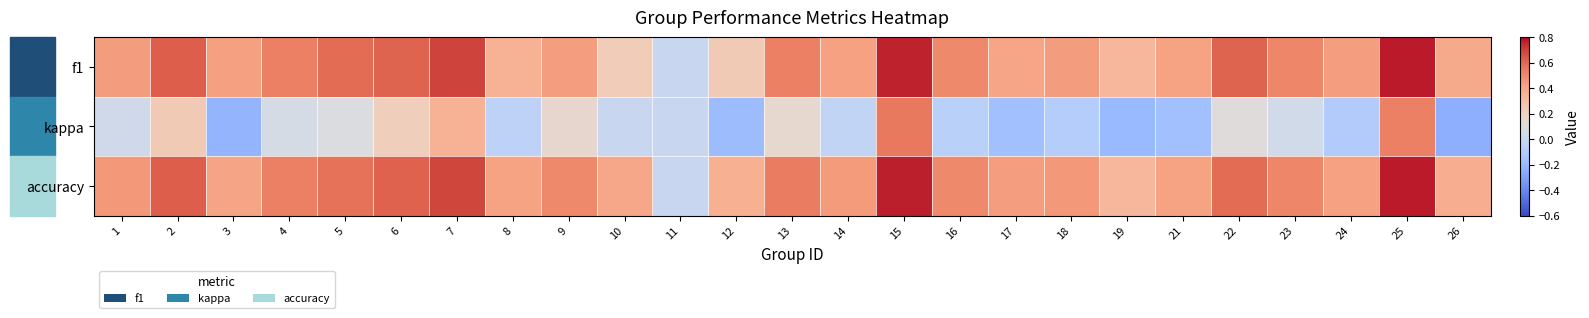

At how many categories does at least one series exceed 0?

24